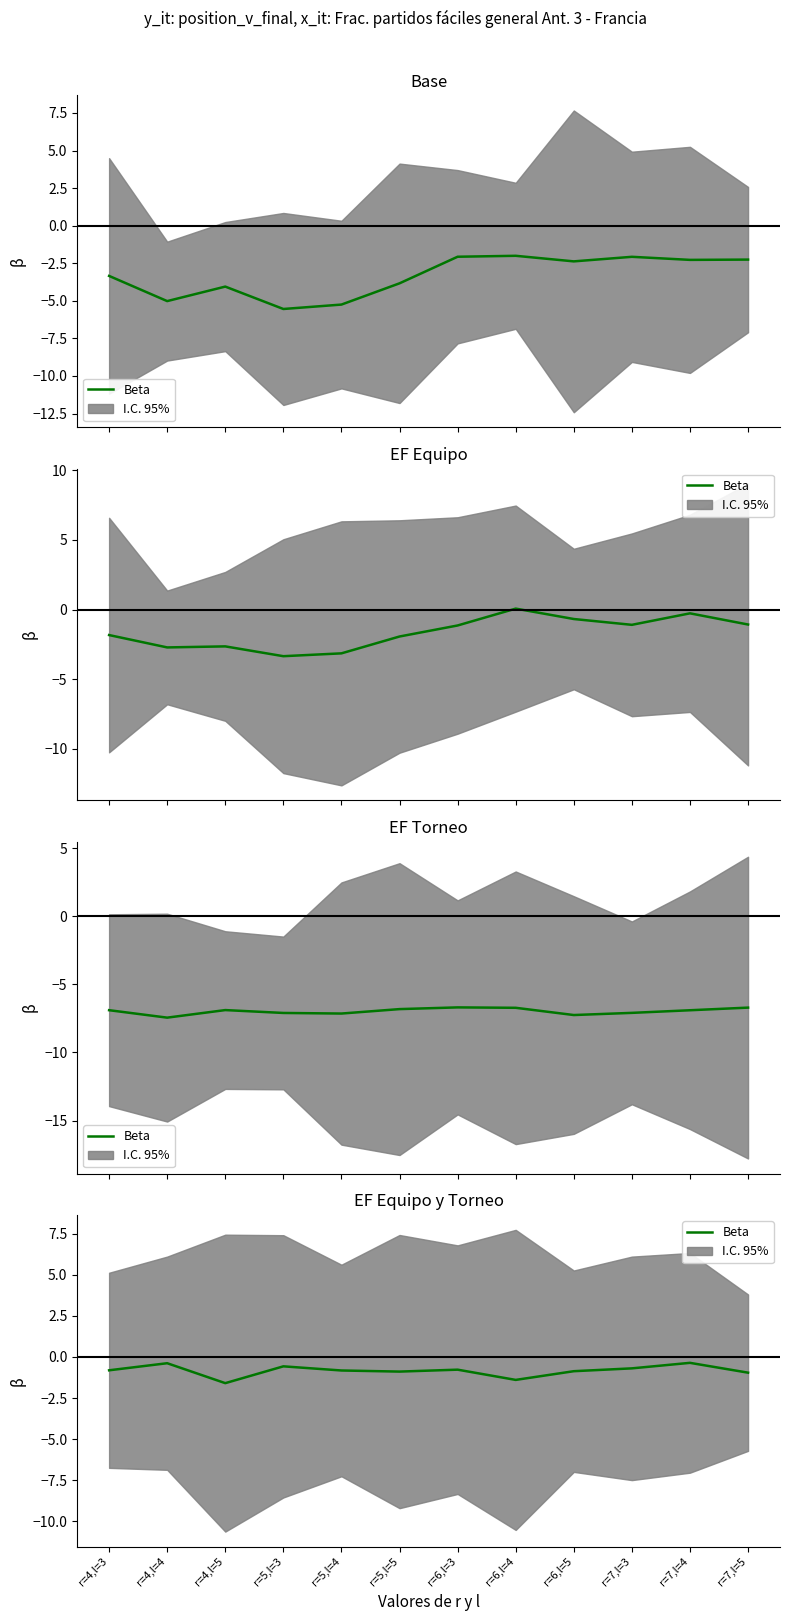

What is the difference between the values at r=5,l=5 and r=5,l=3?

0.3